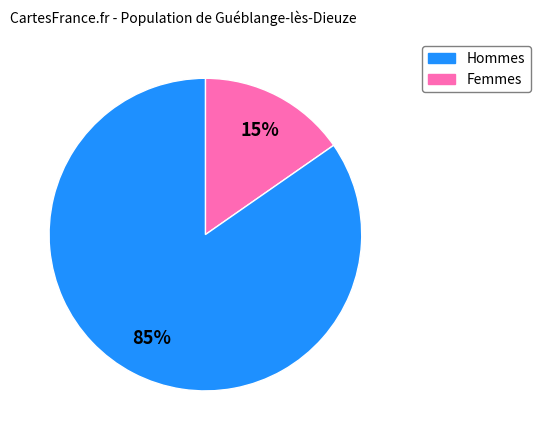

To the nearest percent, what is the average slice percentage?

50%